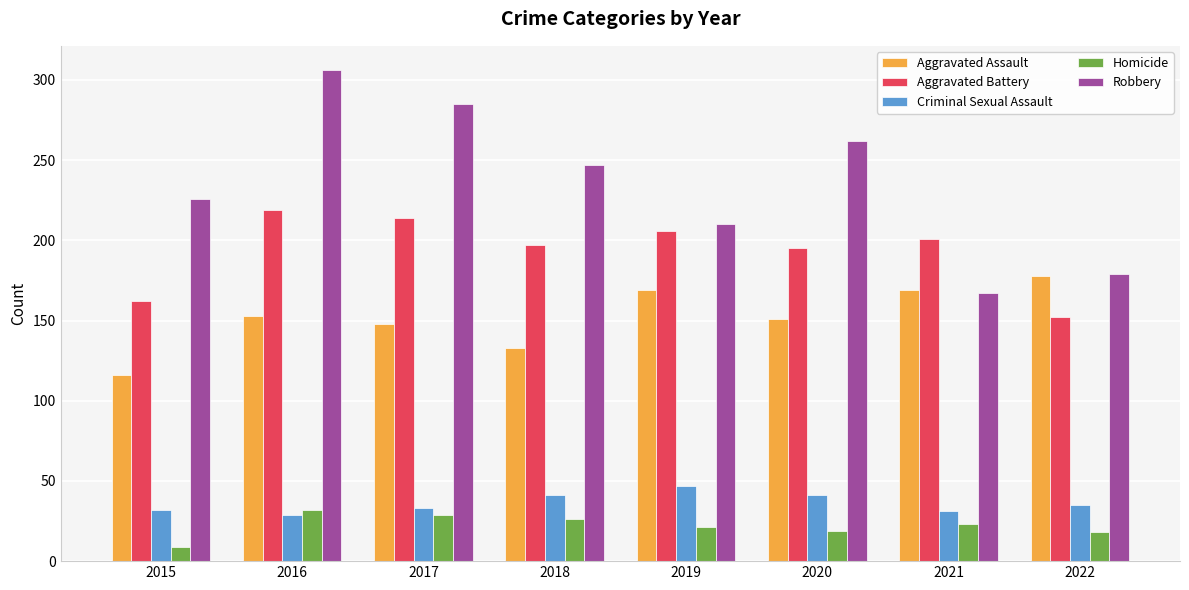

Which series has the widest spread of values?

Robbery